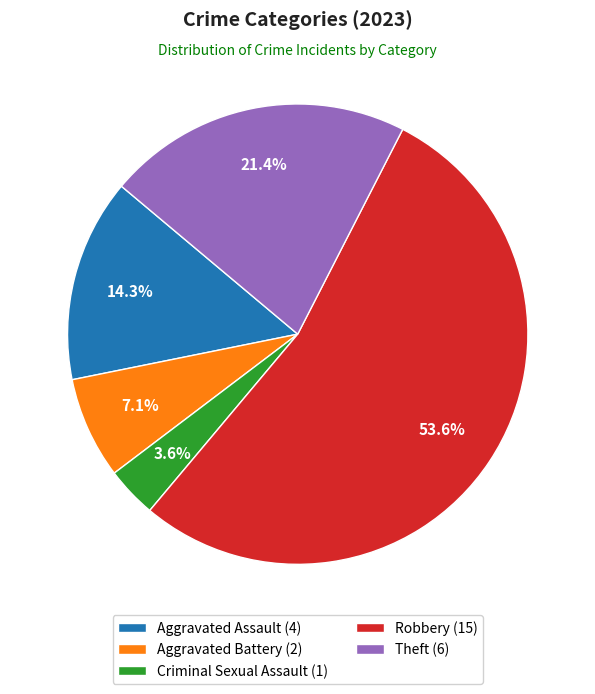

Between Criminal Sexual Assault (1) and Aggravated Assault (4), which is larger?

Aggravated Assault (4)